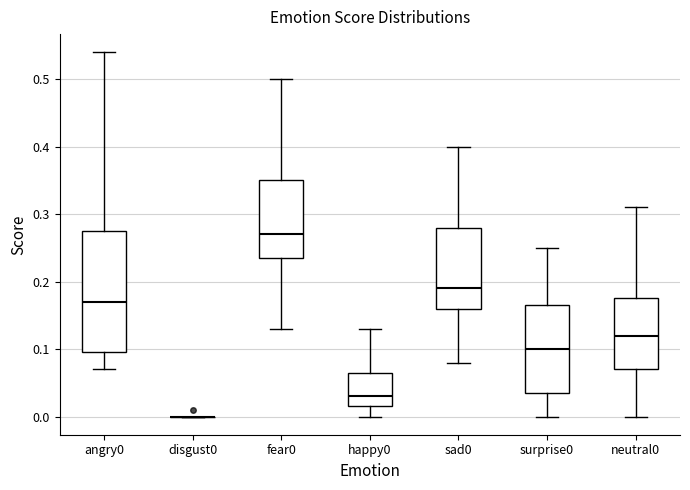

Comparing the boxes themselves (not the whiskers), which one is the tallest?

angry0